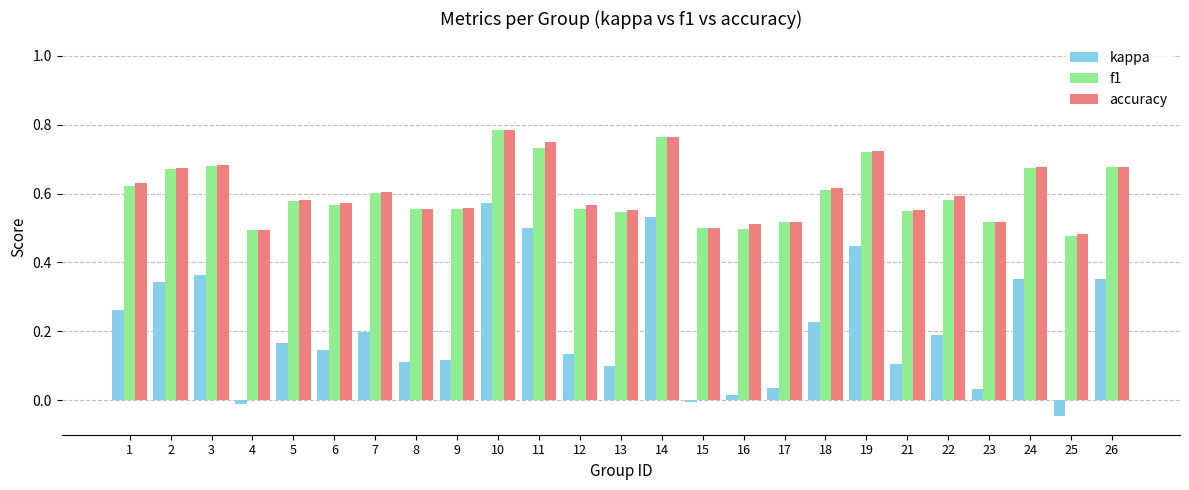

Which series has the largest range (max minus min)?

kappa